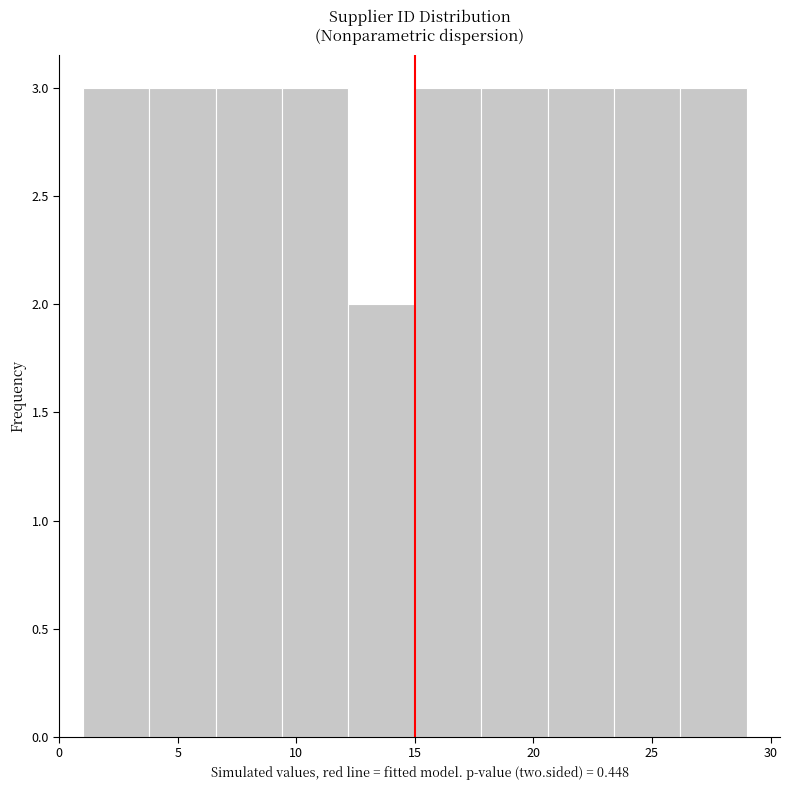

Reading left to right, list every bar in this chart as the range it spans on the x-axis followed by its height. Neither the bar edges nor the heights are printed on the chart, so give them approximately, as read against the axes.

1.0 to 3.8: 3
3.8 to 6.6: 3
6.6 to 9.4: 3
9.4 to 12.2: 3
12.2 to 15.0: 2
15.0 to 17.8: 3
17.8 to 20.6: 3
20.6 to 23.4: 3
23.4 to 26.2: 3
26.2 to 29.0: 3